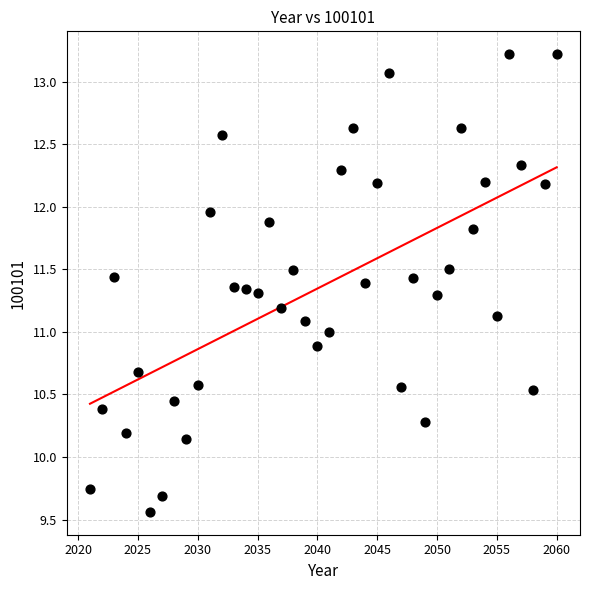

What is the range of Y values (max minus min)?

3.7